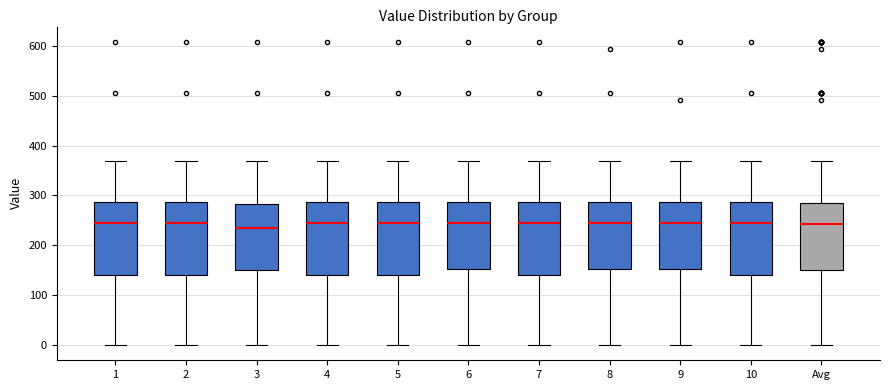

Where does the lower whisker of the box for 5 end on the y-axis? The values are not printed on the chart, so give them approximately, as read against the axis.

0